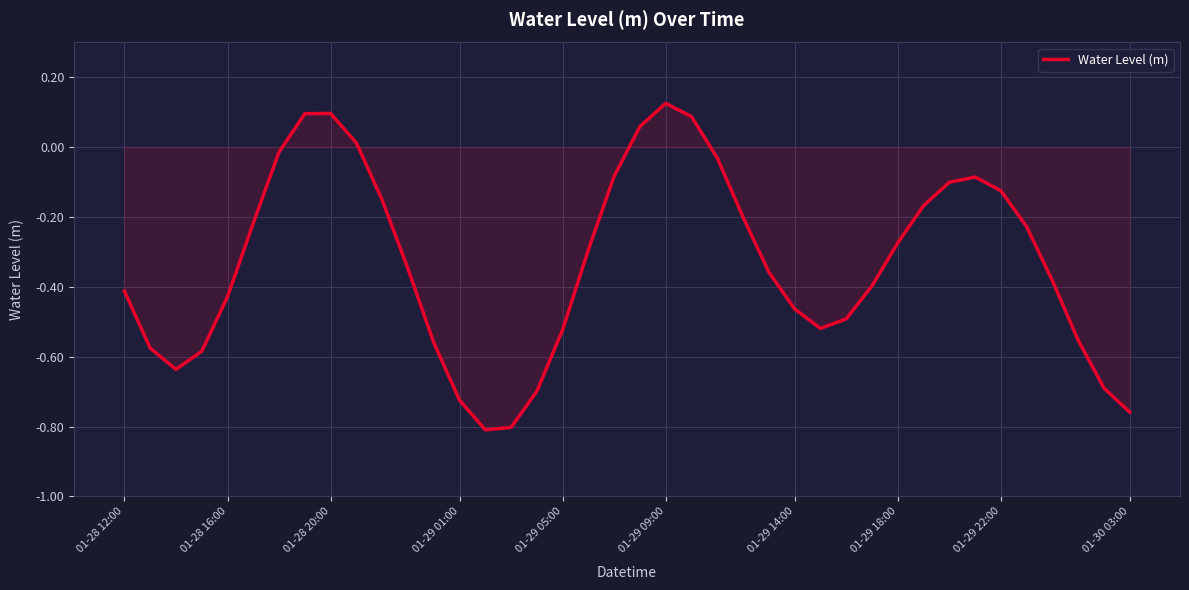

What is the difference between the maximum and minimum values?

0.9